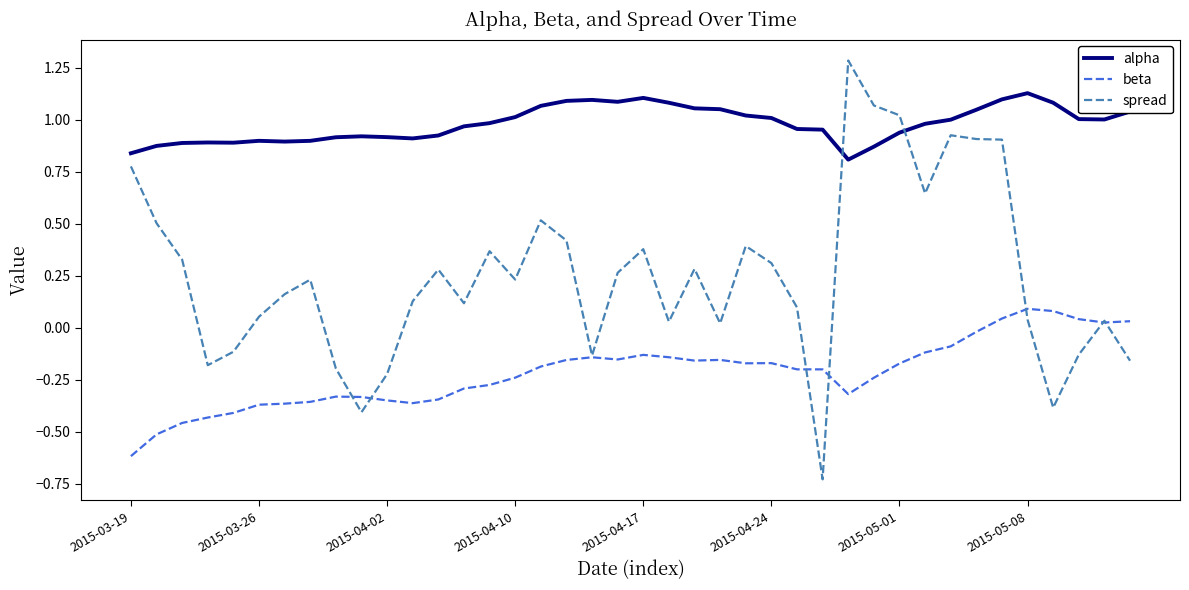

What is the maximum value for spread?

1.3